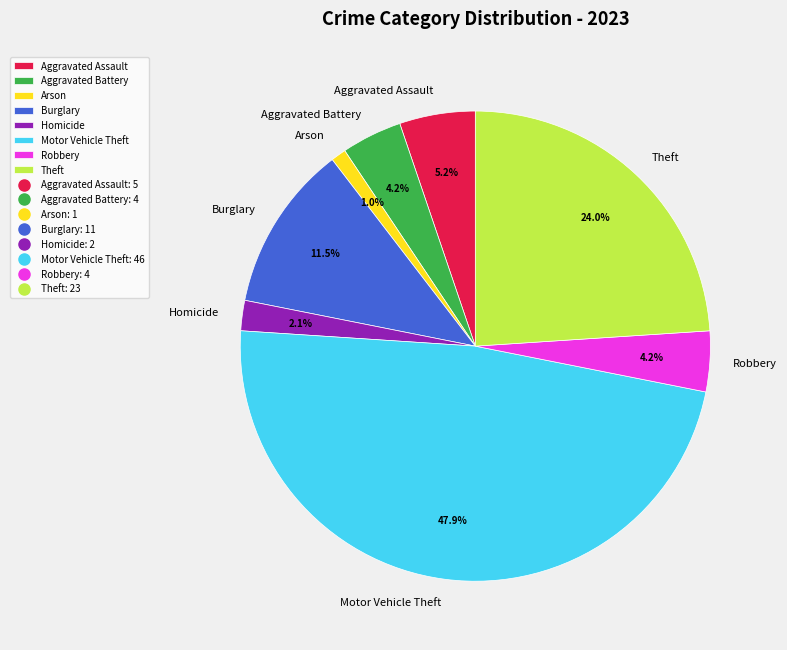

How much of the chart is everything except Arson?

99.0%